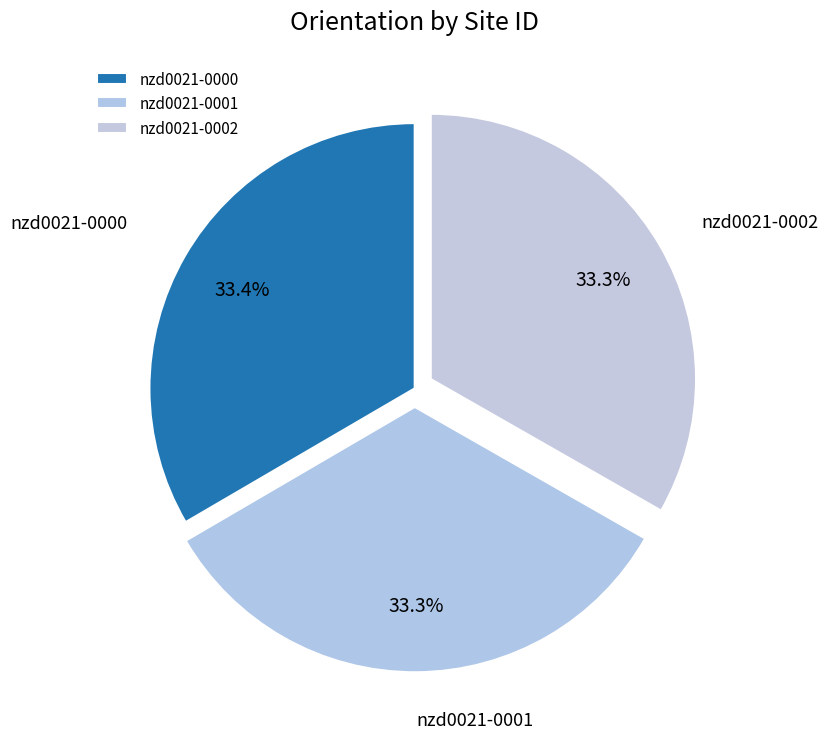

Combined, do nzd0021-0002 and nzd0021-0001 account for over 50%?

Yes